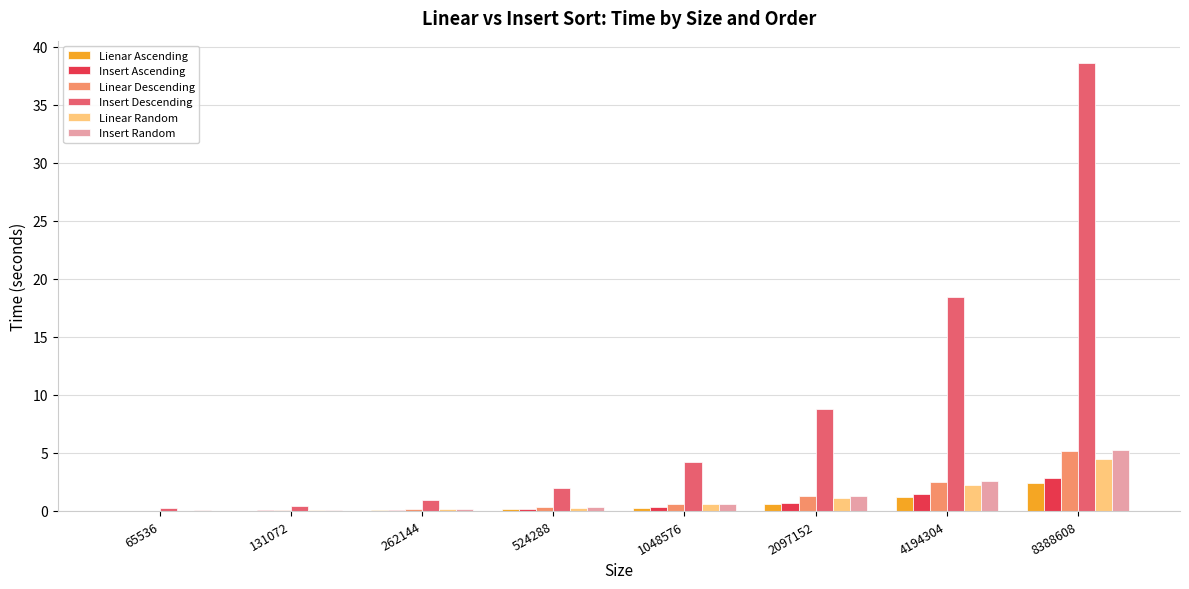

Between 65536 and 262144, which series saw the biggest shift?

Insert Descending